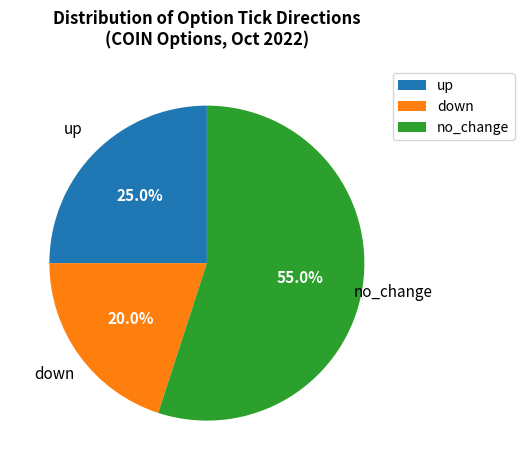

To the nearest percent, what portion does no_change represent?

55%